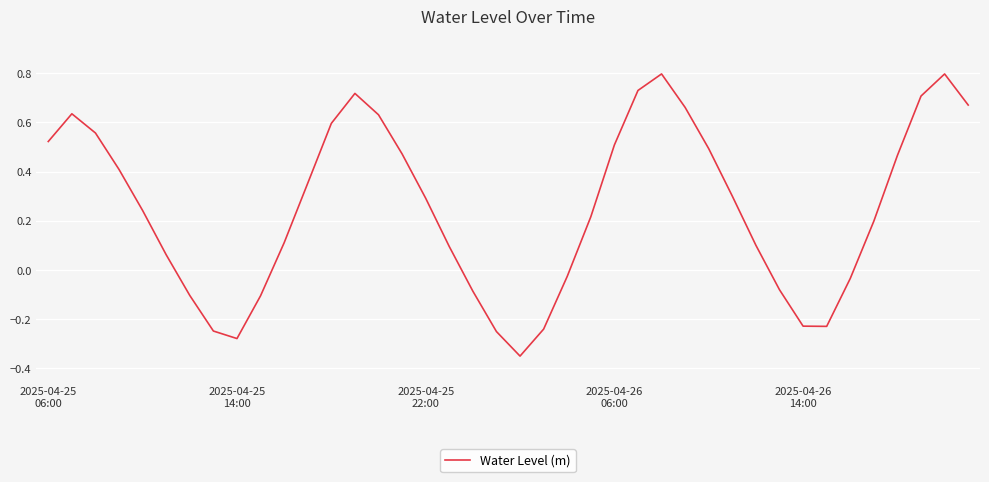

What is the difference between the maximum and second lowest values?

1.1